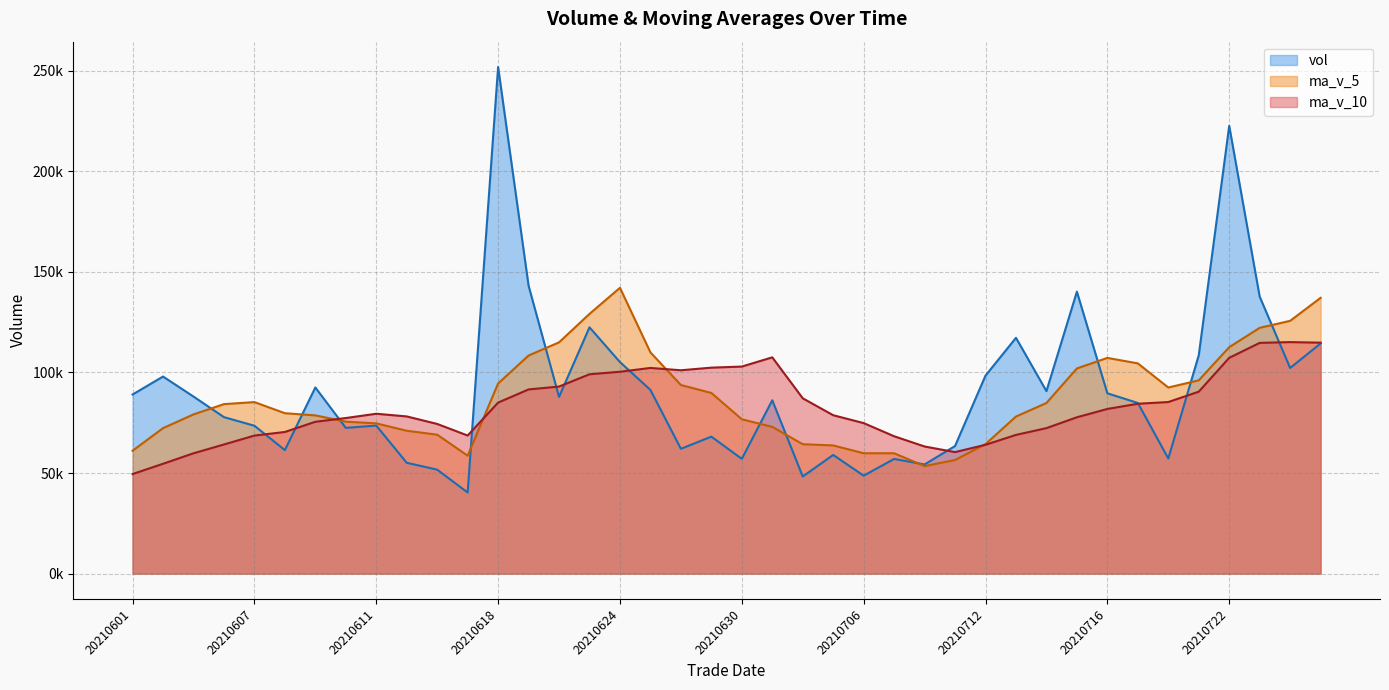

Does the chart display data point markers on the line(s)?

No